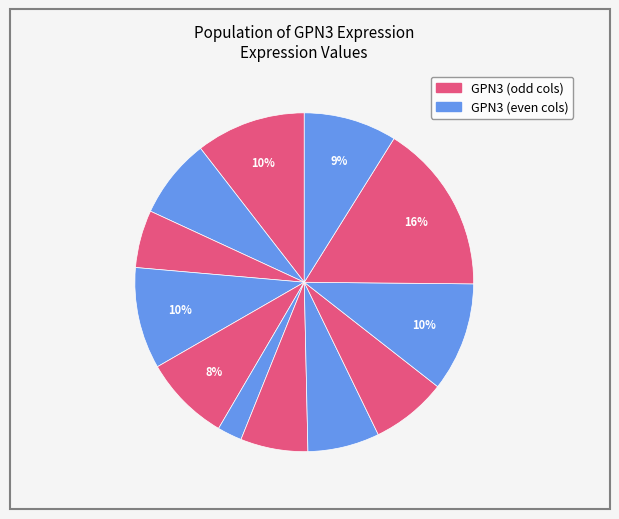

Which category has the biggest portion of the pie?

263578